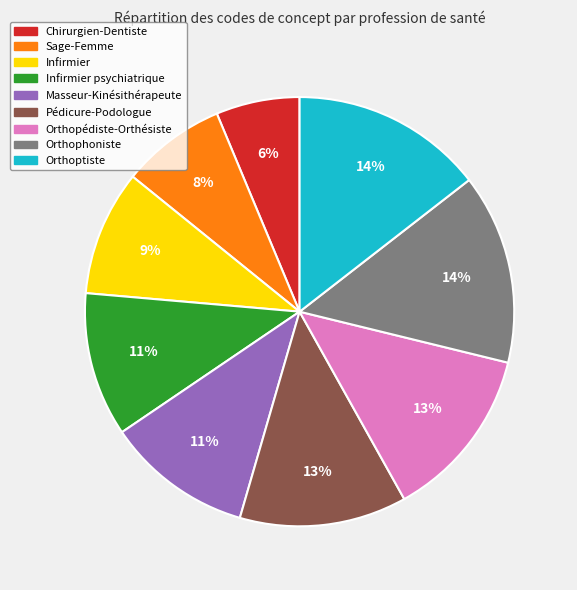

True or false: Orthopédiste-Orthésiste accounts for 13% of the total.

True